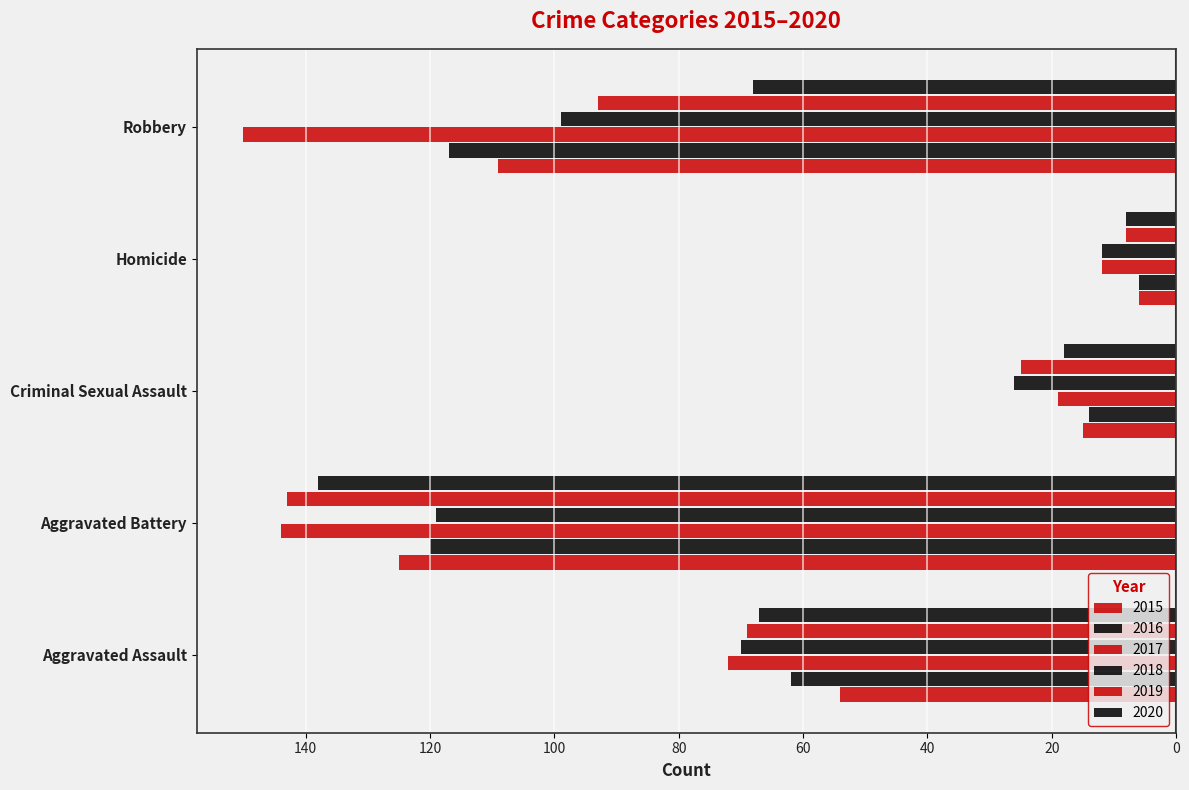

How many bars are there in each group?

6